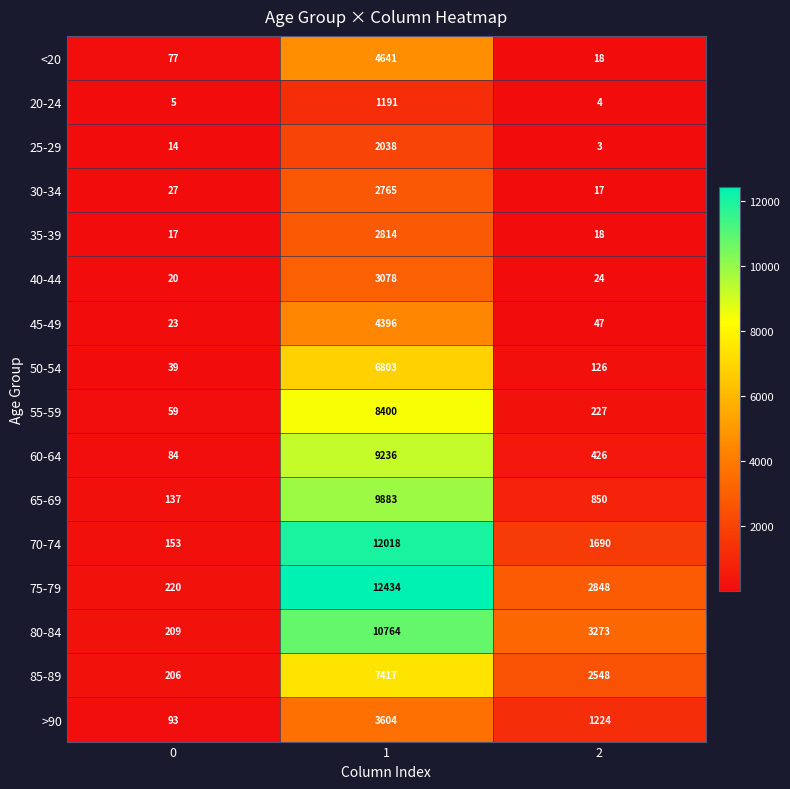

True or false: 20-24 has a value of 3 at 0.

False